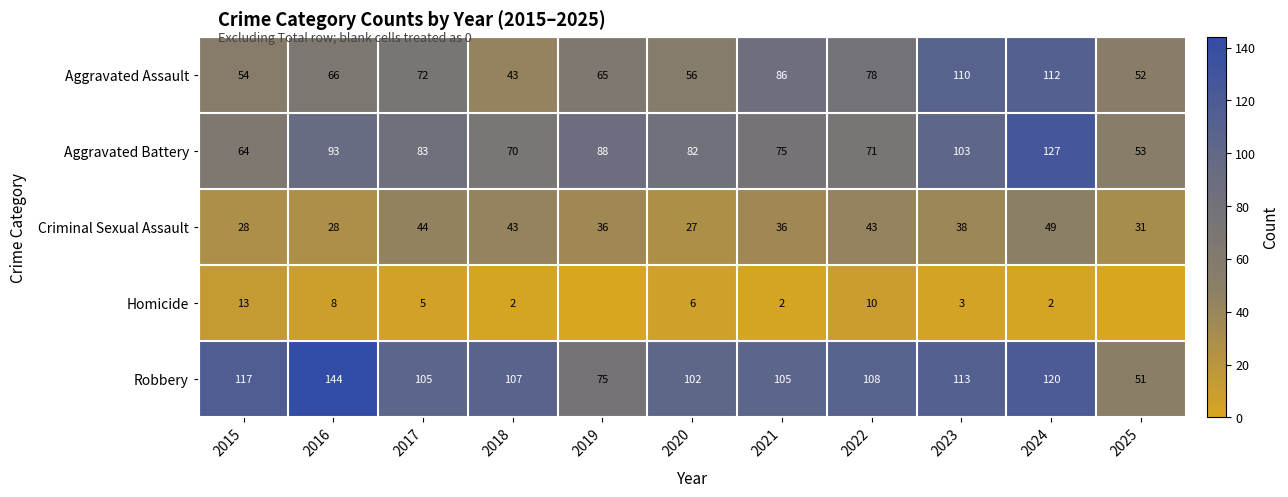

Where is Robbery nearest to the value 97?

2020